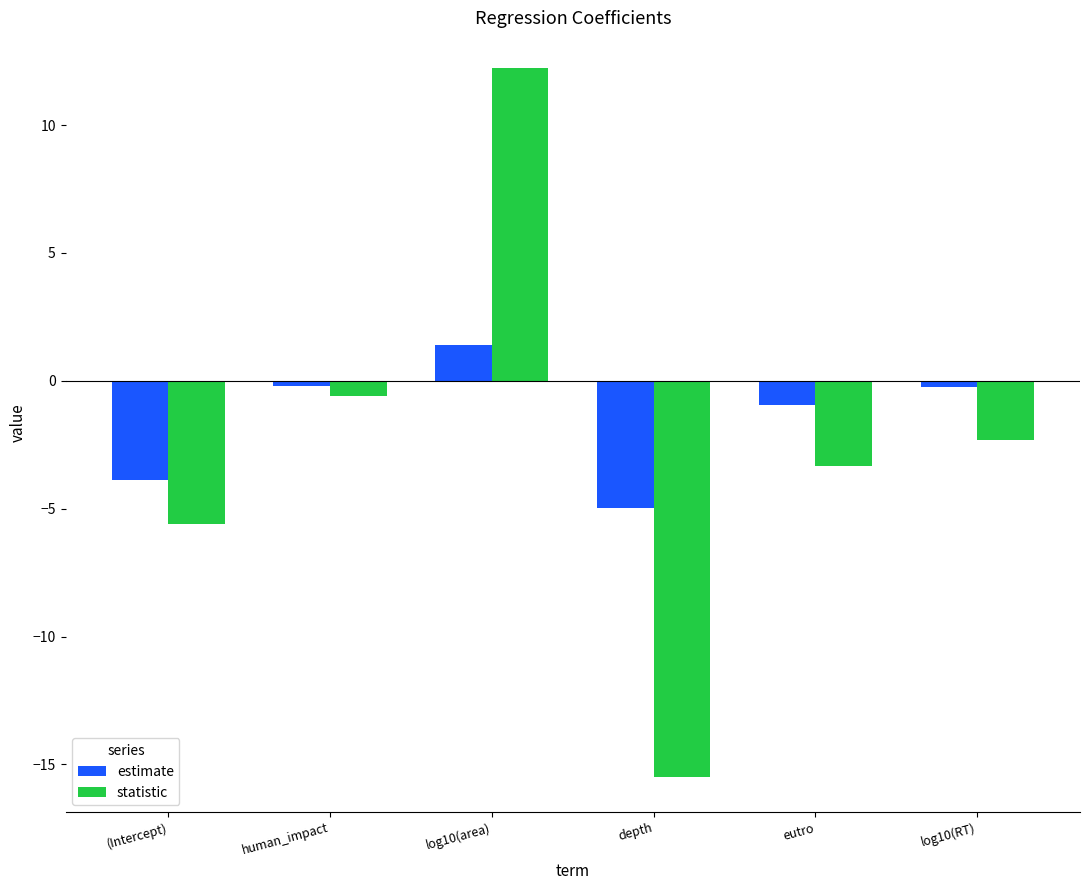

Reading left to right, transcribe all the data shown in this chart.

estimate: (Intercept)=-3.9	human_impact=-0.2	log10(area)=1.4	depth=-5.0	eutro=-0.9	log10(RT)=-0.2
statistic: (Intercept)=-5.6	human_impact=-0.6	log10(area)=12.2	depth=-15.5	eutro=-3.3	log10(RT)=-2.3